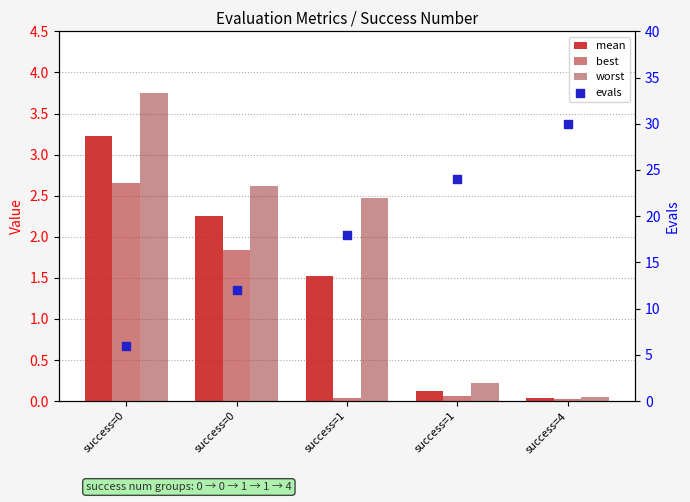

What is the total value across all series at success=0?

15.6